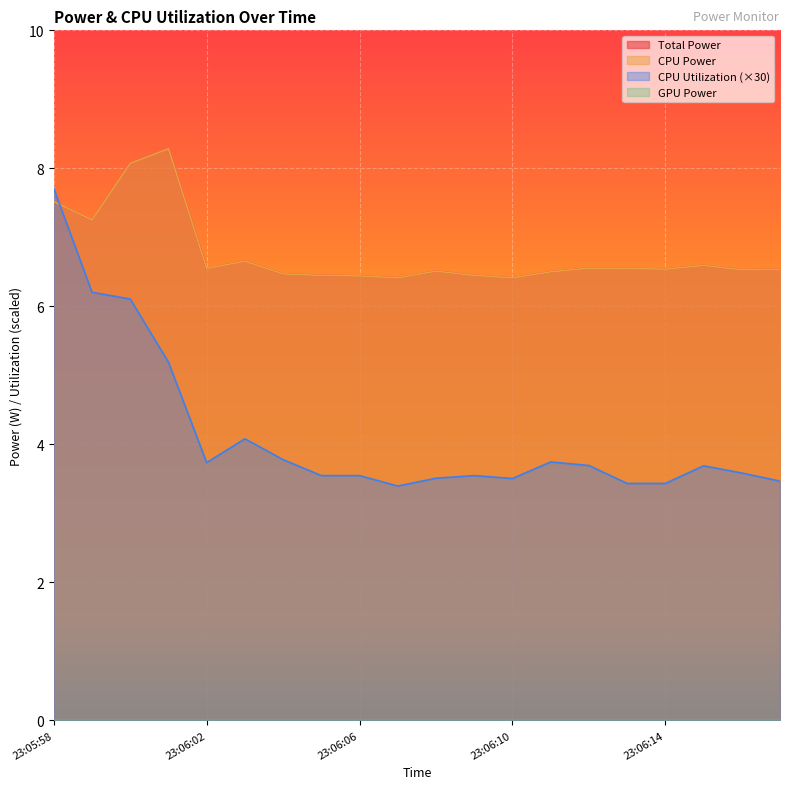

What is the difference between the maximum and second lowest values in the CPU Utilization series?

4.3